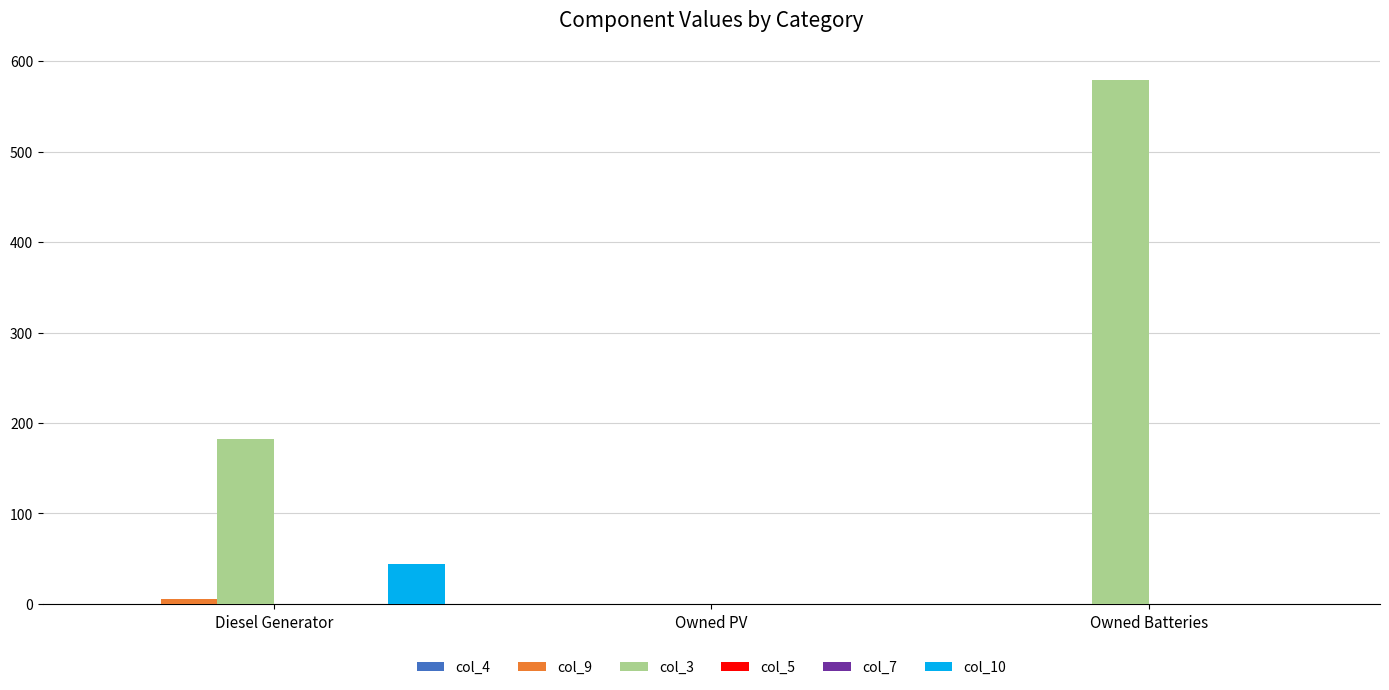

At which label is col_9 closest to 2?

Owned PV